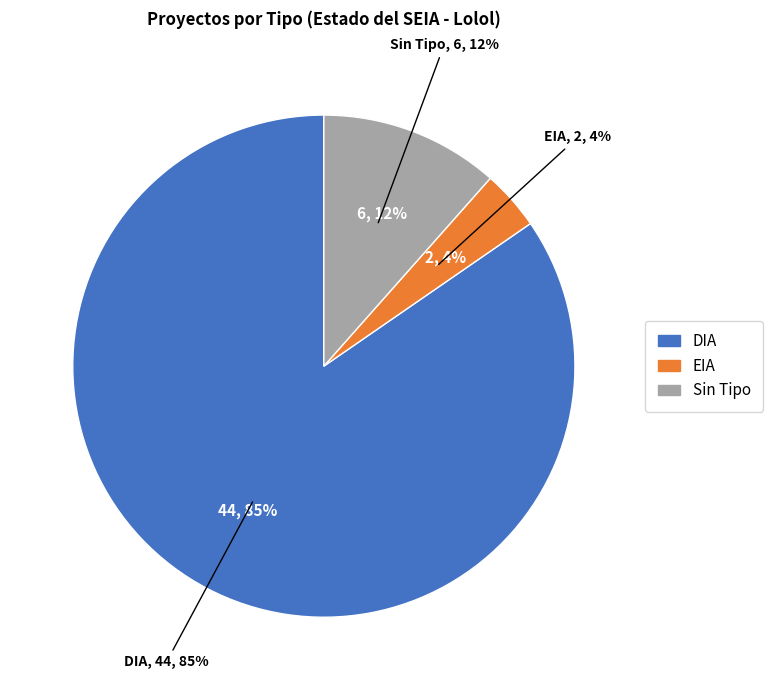

Is there a majority slice in this chart?

Yes